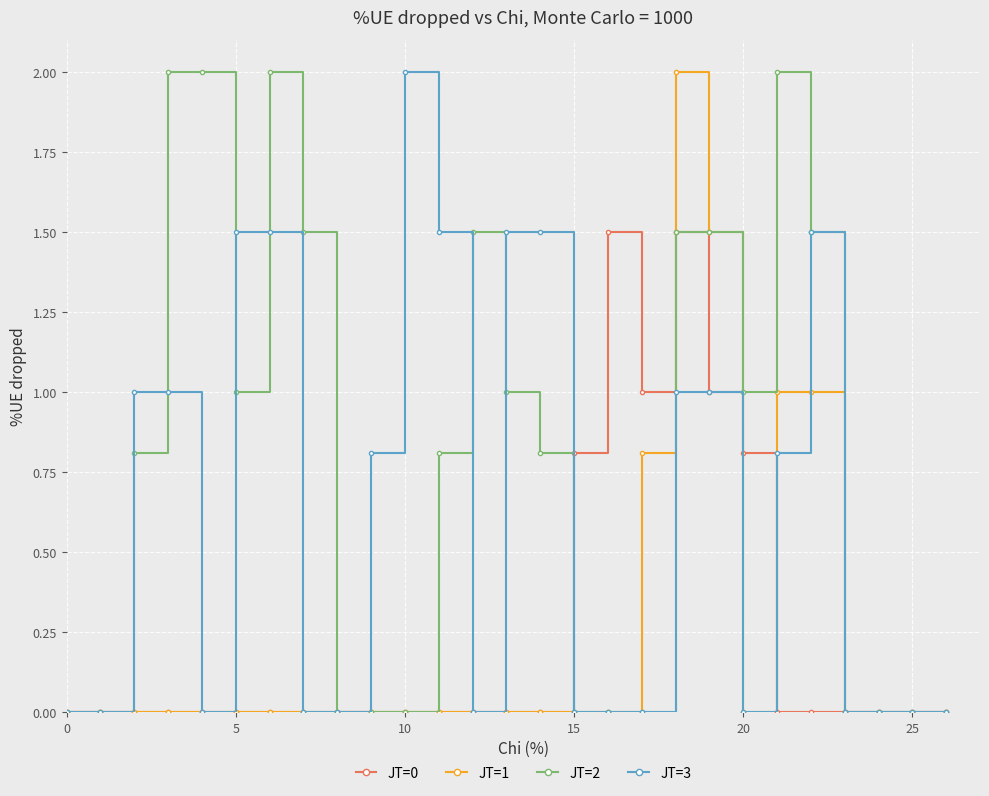

What is the sum of all JT=3 values?

16.6